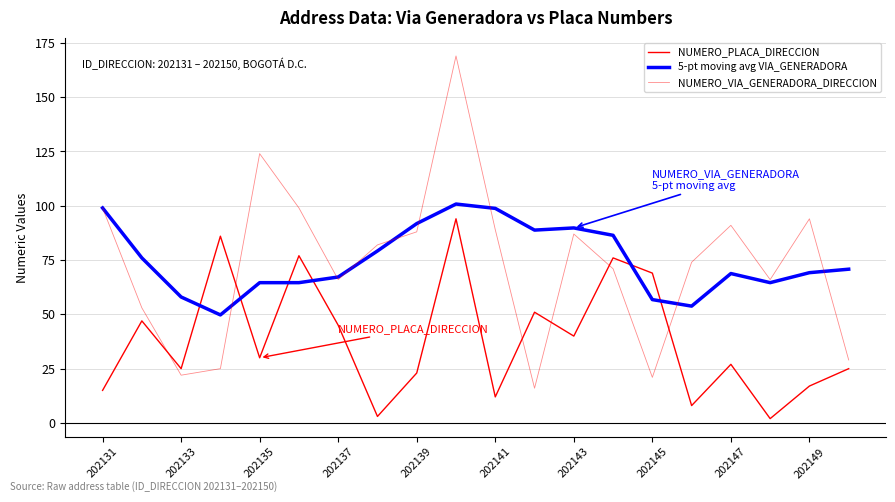

Does the chart have visible grid lines?

Yes